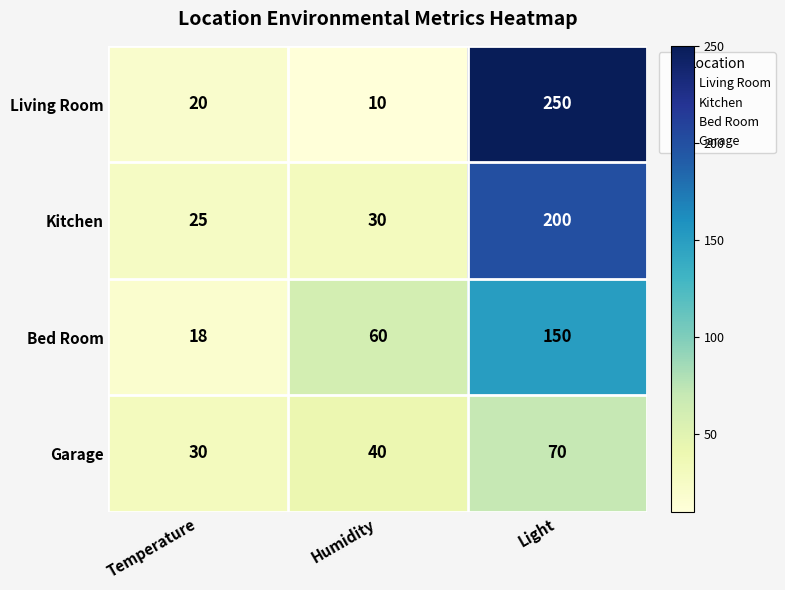

Is it true that Garage equals 31 at Light?

False